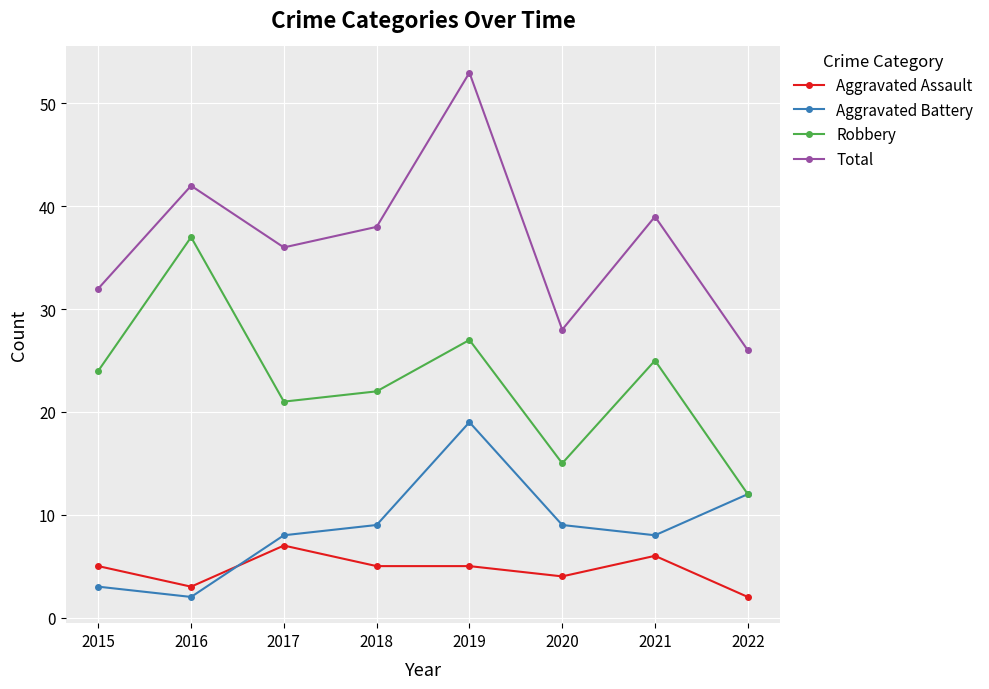

What value does the Robbery series have at 2018, to the nearest 5?

20